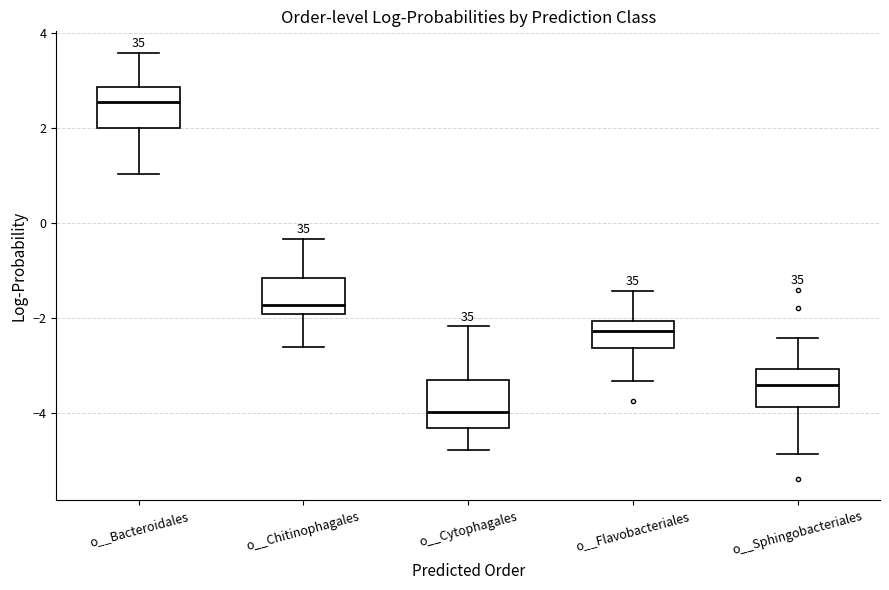

Reading left to right, transcribe this box plot: for each box, give where its median line is, the range the box spans, and where its two whiskers end, as read against the y-axis. The values are not printed on the chart, so give them approximately, as read against the axis.

o__Bacteroidales: median 2.6, box 2.0 to 2.8, whiskers 1.0 to 3.6
o__Chitinophagales: median -1.8, box -2.0 to -1.2, whiskers -2.6 to -0.4
o__Cytophagales: median -4.0, box -4.4 to -3.4, whiskers -4.8 to -2.2
o__Flavobacteriales: median -2.2, box -2.6 to -2.0, whiskers -3.4 to -1.4
o__Sphingobacteriales: median -3.4, box -3.8 to -3.0, whiskers -4.8 to -2.4